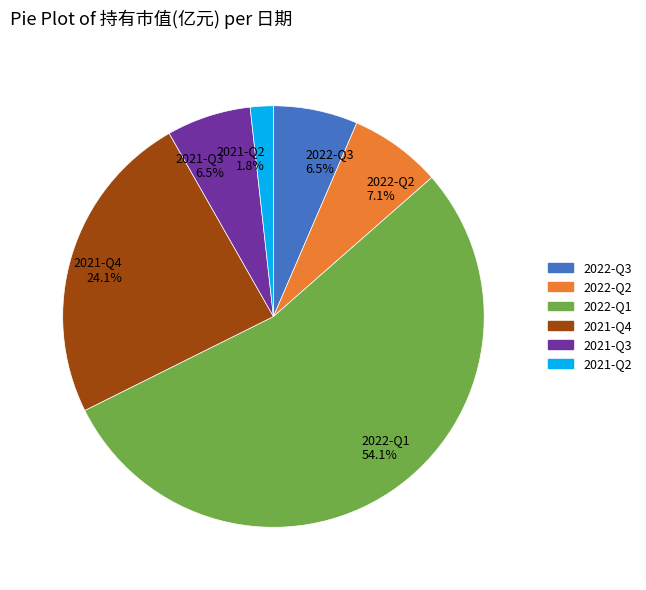

What is the majority slice?

2022-Q1